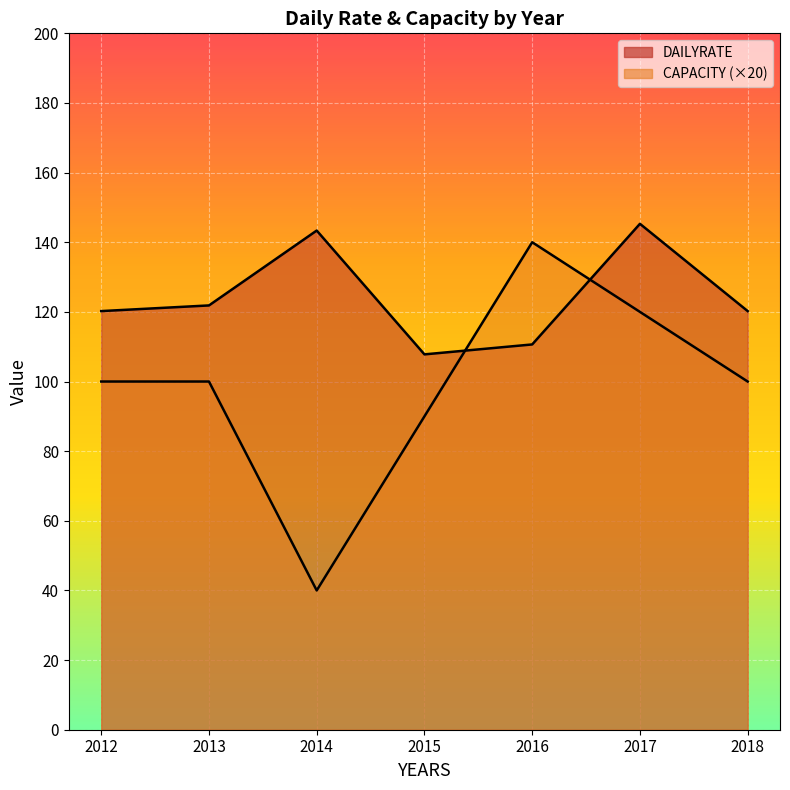

True or false: DAILYRATE has more than 1 points higher than both neighbors.

True